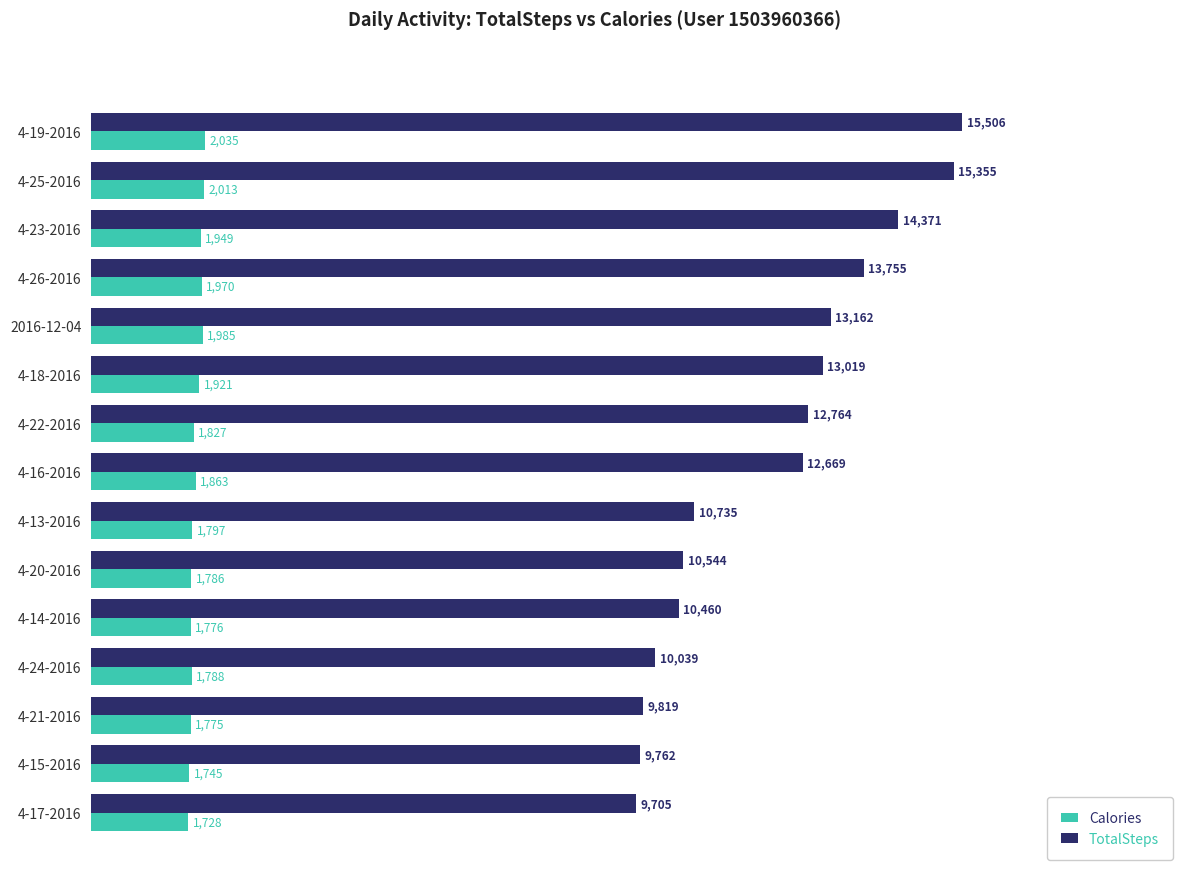

Which series has the largest range (max minus min)?

TotalSteps